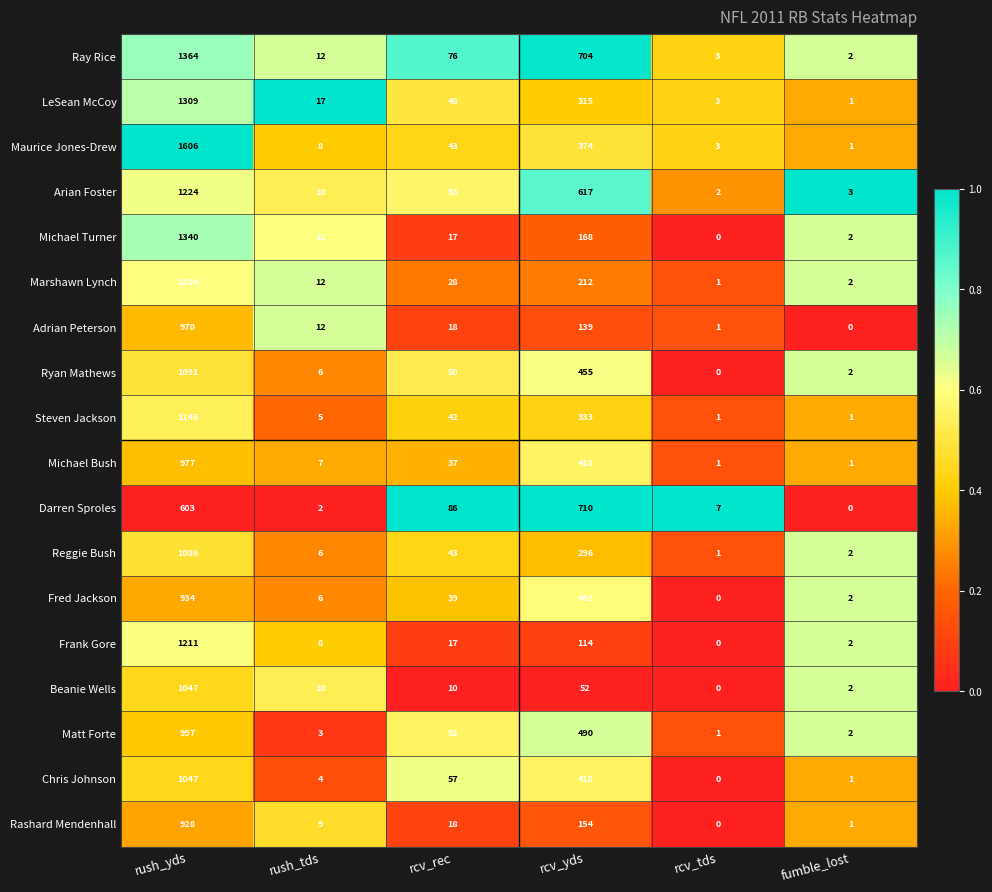

What is the total value across all series at fumble_lost?

27